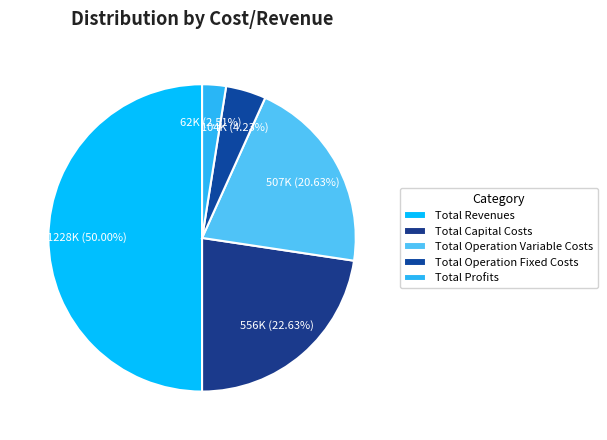

Does any single category account for the majority?

No